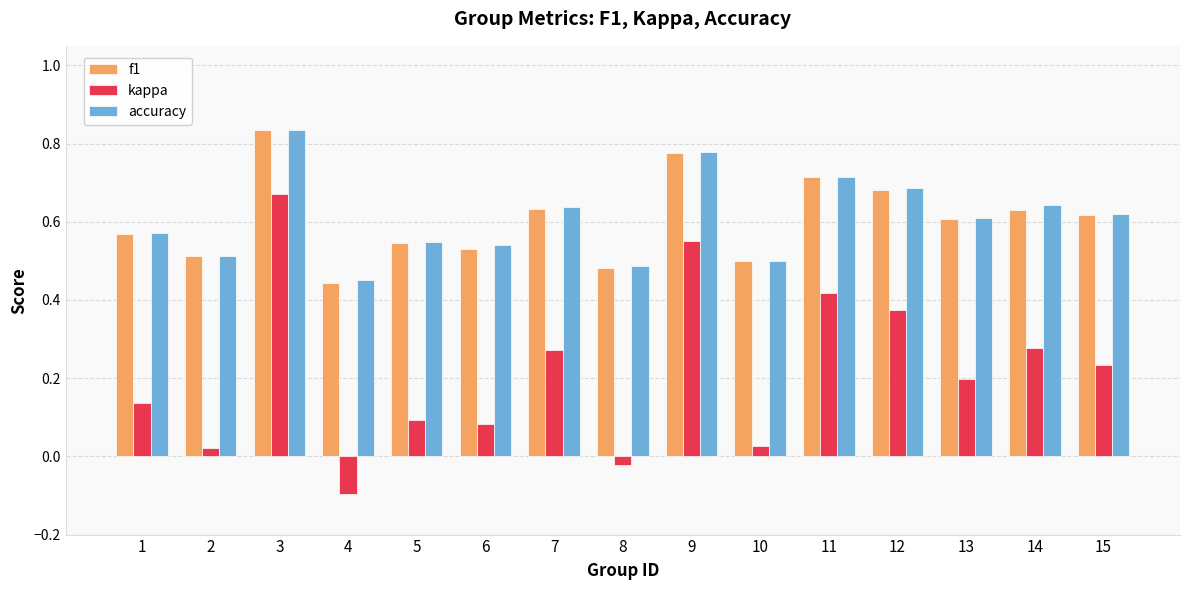

What is the sum of all f1 values?

9.1